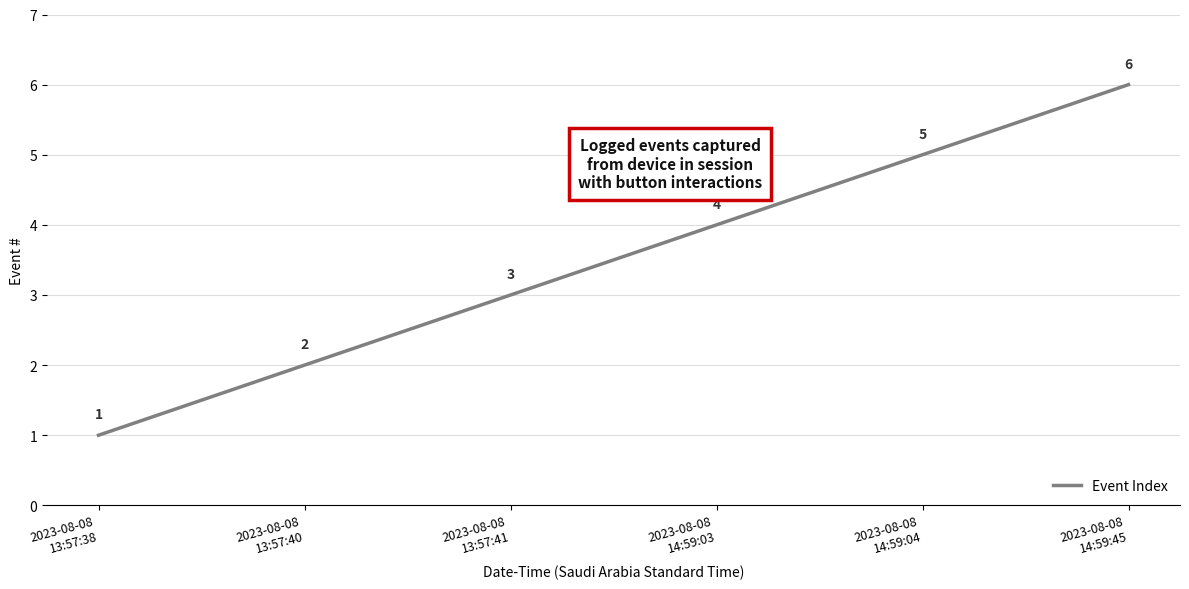

The chart shows a value of 2 at 2023-08-08
13:57:38. True or false?

False